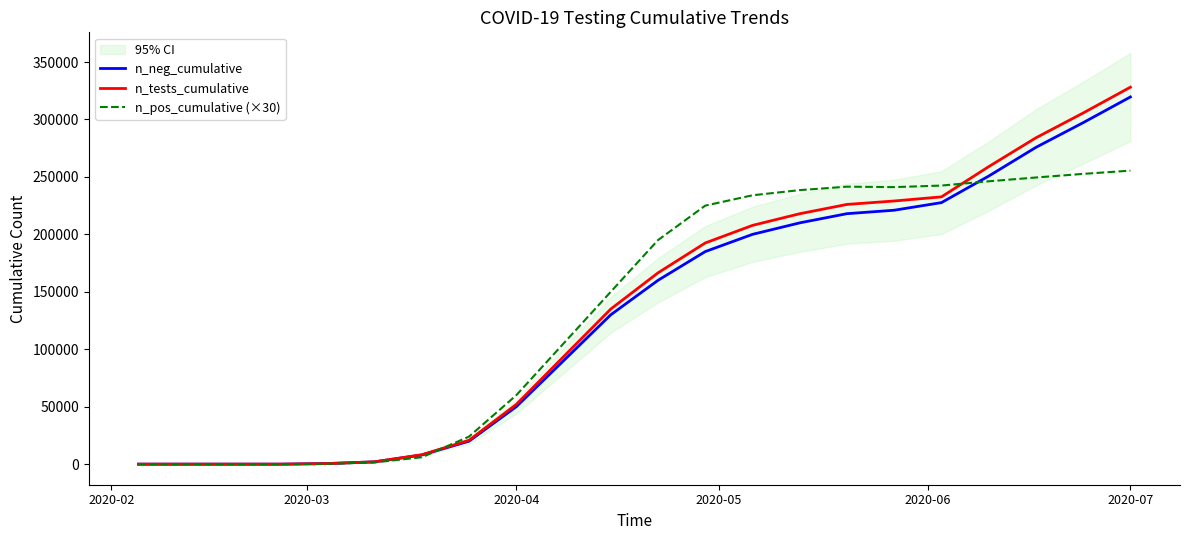

Which category has the highest value in the n_neg_cumulative series?

2020-07